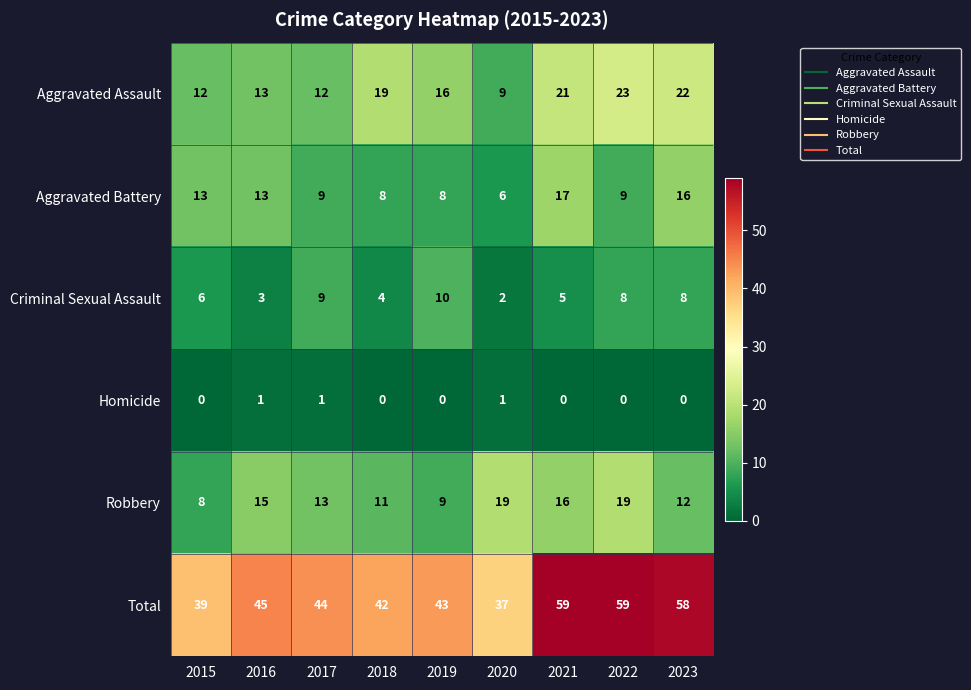

What is the approximate value of Aggravated Battery at 2023?

16